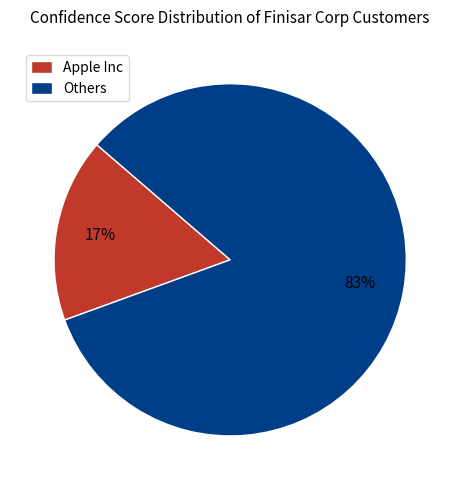

How many segments does this pie chart have?

2